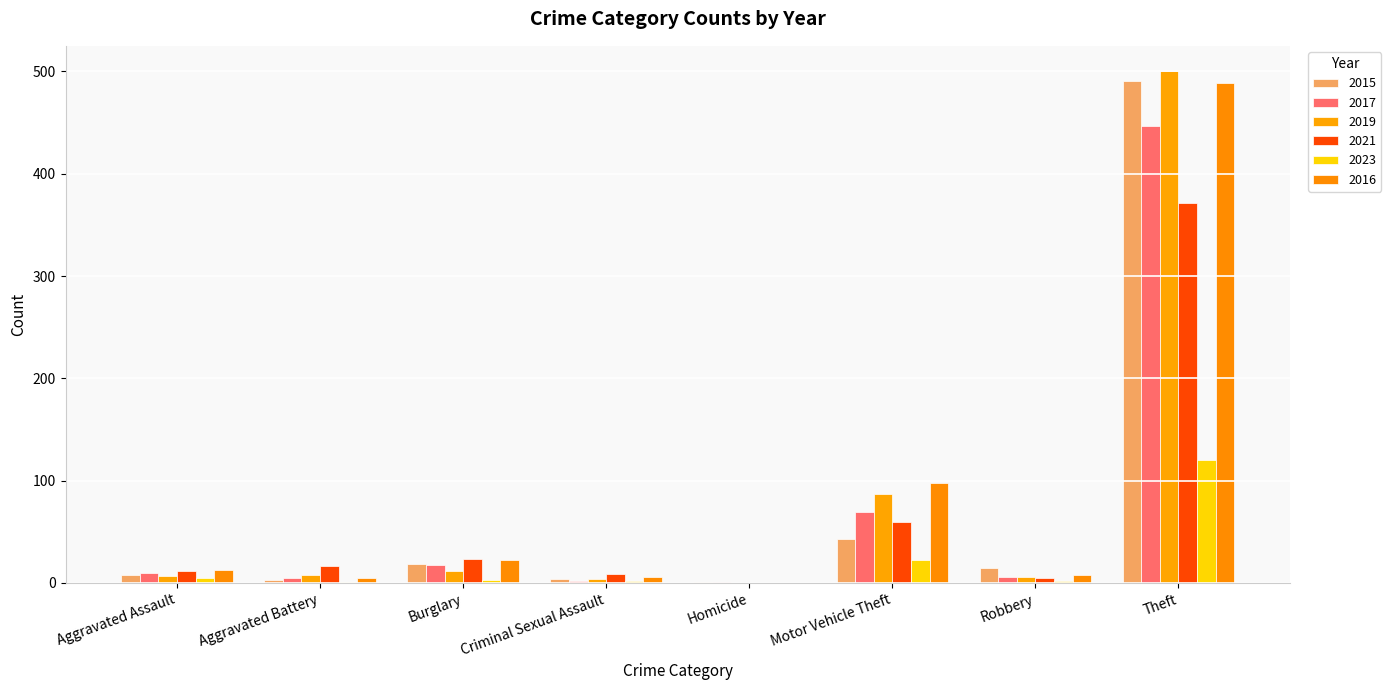

Reading left to right, list all the values displayed in this chart.

2015: Aggravated Assault=8	Aggravated Battery=3	Burglary=19	Criminal Sexual Assault=4	Homicide=1	Motor Vehicle Theft=43	Robbery=15	Theft=491
2017: Aggravated Assault=10	Aggravated Battery=5	Burglary=18	Criminal Sexual Assault=2	Homicide=1	Motor Vehicle Theft=69	Robbery=6	Theft=447
2019: Aggravated Assault=7	Aggravated Battery=8	Burglary=12	Criminal Sexual Assault=4	Homicide=0	Motor Vehicle Theft=87	Robbery=6	Theft=500
2021: Aggravated Assault=12	Aggravated Battery=17	Burglary=23	Criminal Sexual Assault=9	Homicide=0	Motor Vehicle Theft=60	Robbery=5	Theft=371
2023: Aggravated Assault=5	Aggravated Battery=1	Burglary=3	Criminal Sexual Assault=2	Homicide=0	Motor Vehicle Theft=22	Robbery=2	Theft=120
2016: Aggravated Assault=13	Aggravated Battery=5	Burglary=22	Criminal Sexual Assault=6	Homicide=0	Motor Vehicle Theft=98	Robbery=8	Theft=489